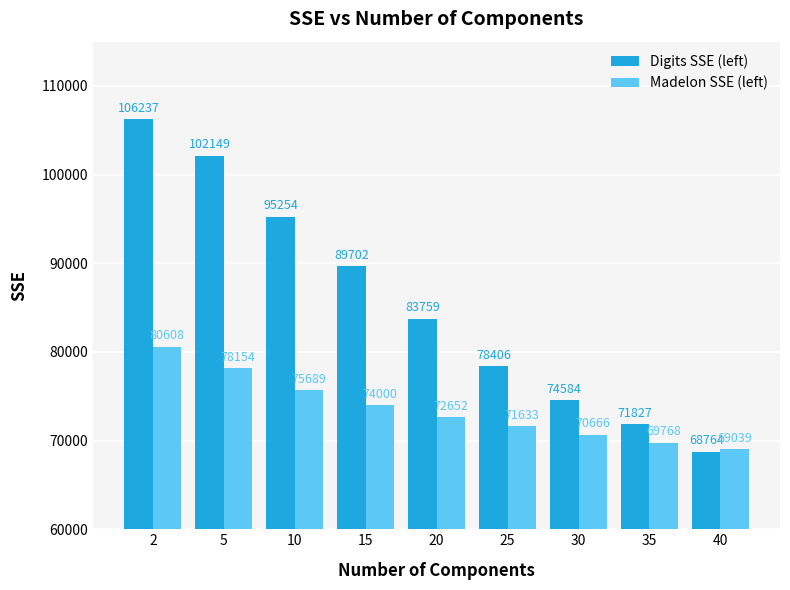

How many bars are there in each group?

2